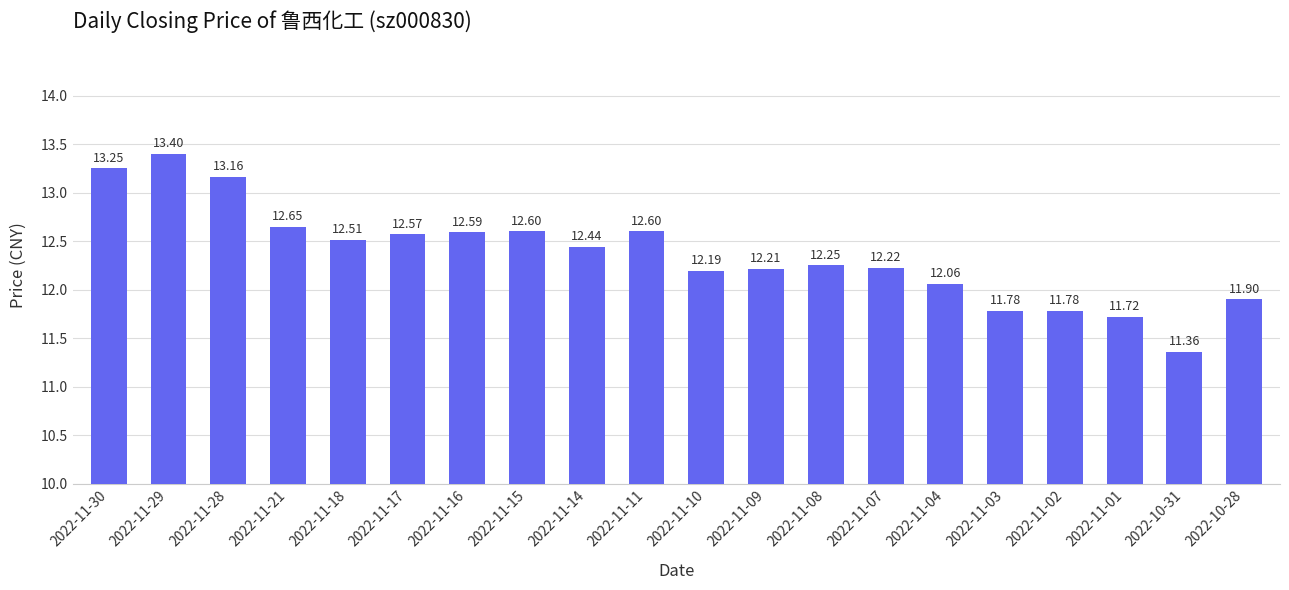

What is the difference between the values at 2022-10-28 and 2022-11-11?

0.7